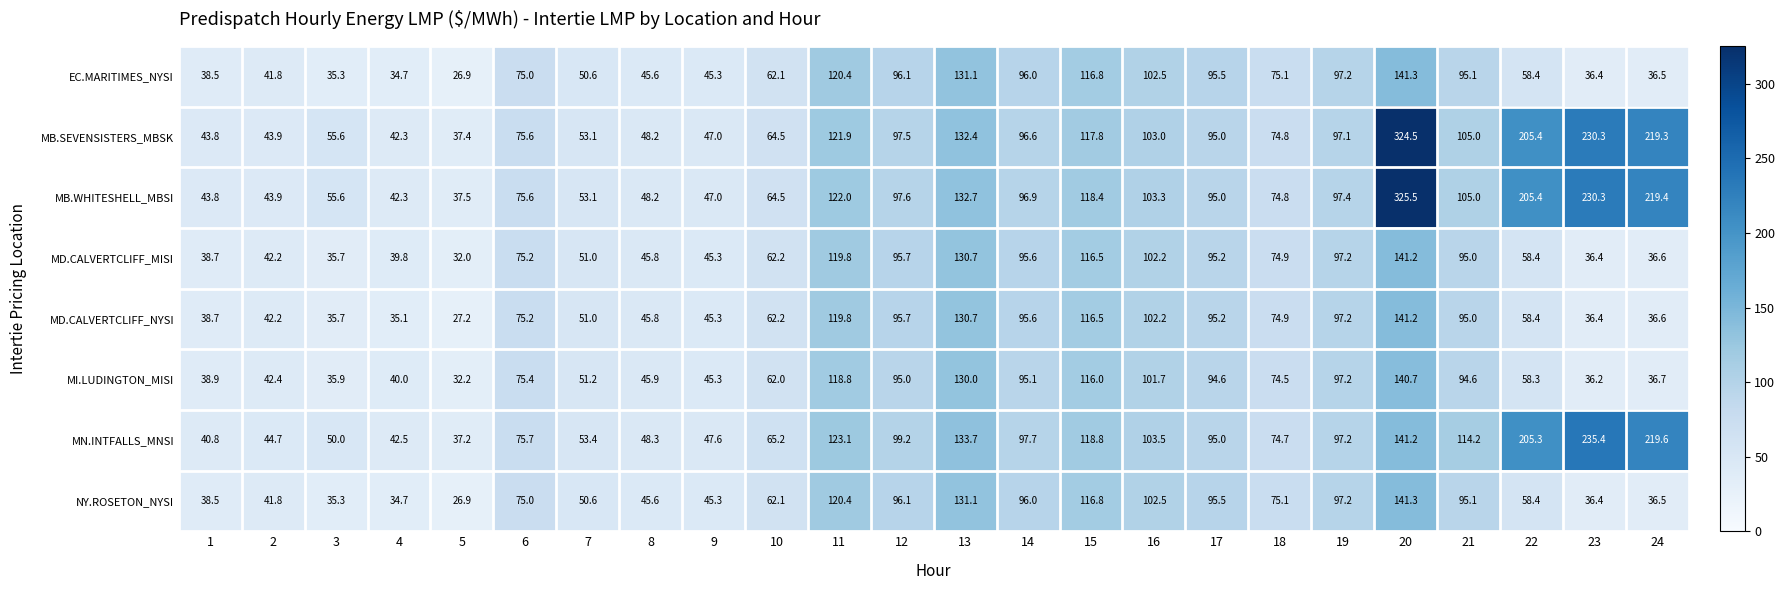

The value of MB.WHITESHELL_MBSI at 23 is 230.3. True or false?

True